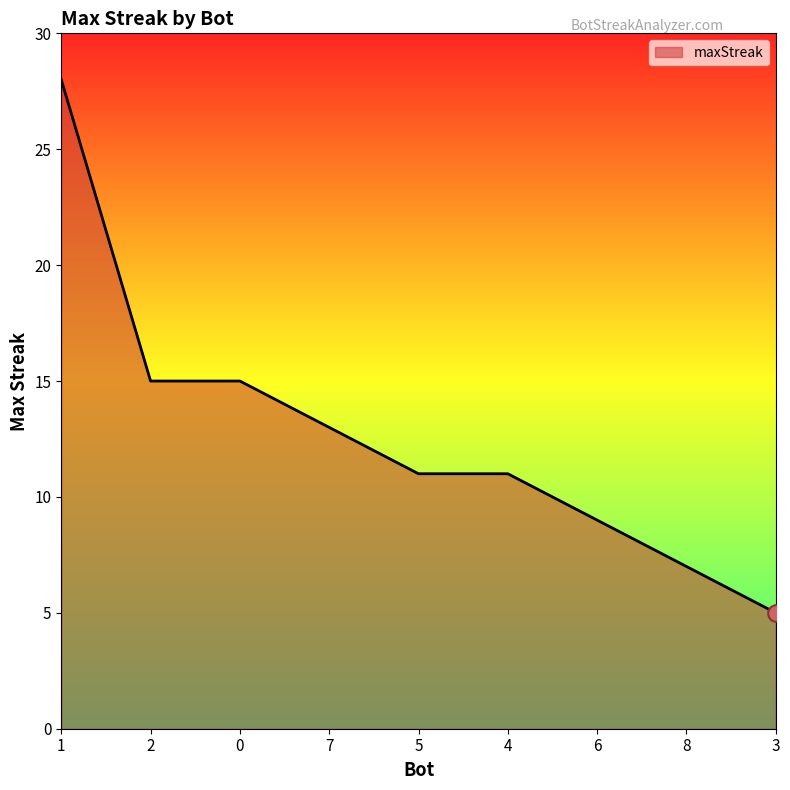

At which category does the chart reach its peak across all series?

1